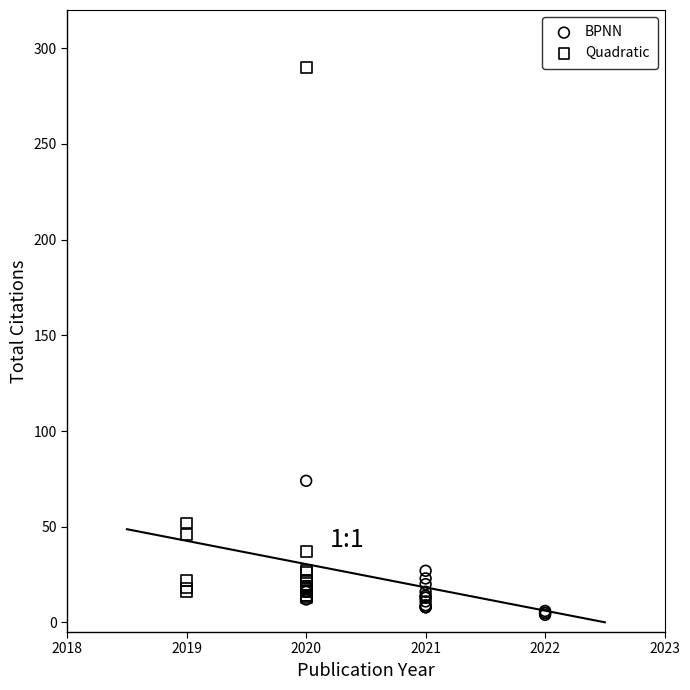

Which series has the largest Y range (max minus min)?

Quadratic